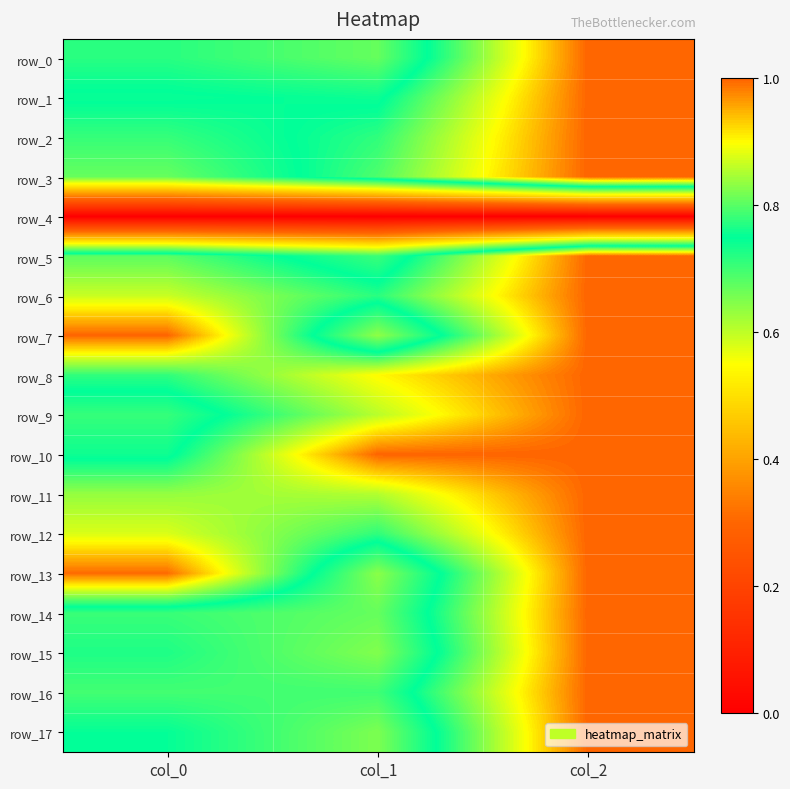

How many row_1 values are between 0 and 1?

3